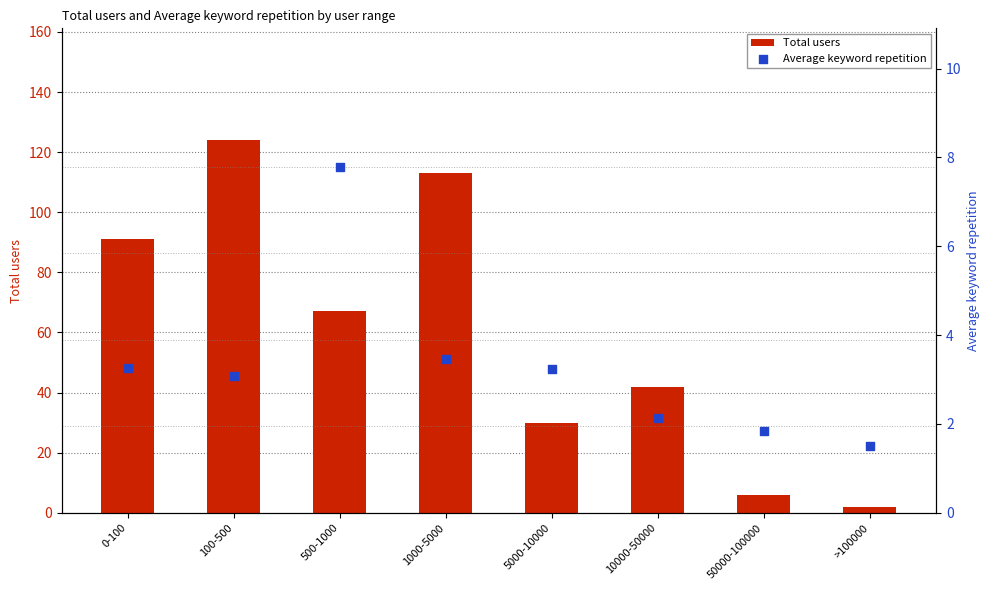

At which category is the sum across all series the highest?

100-500